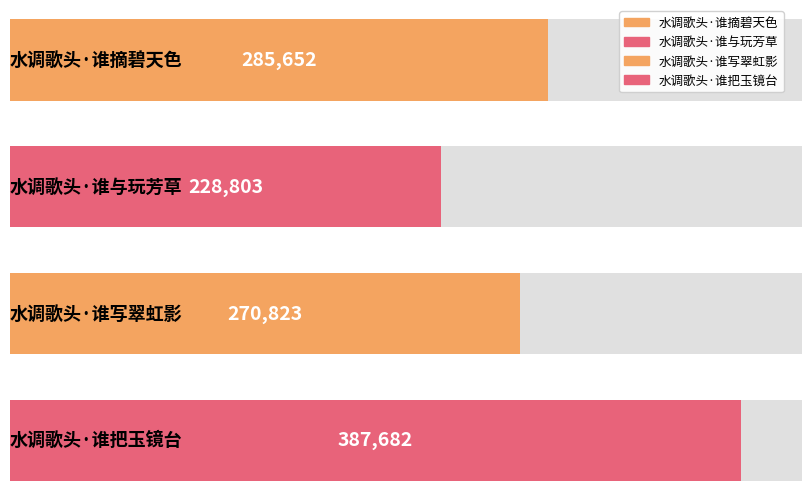

How many data points are above 285652?

1